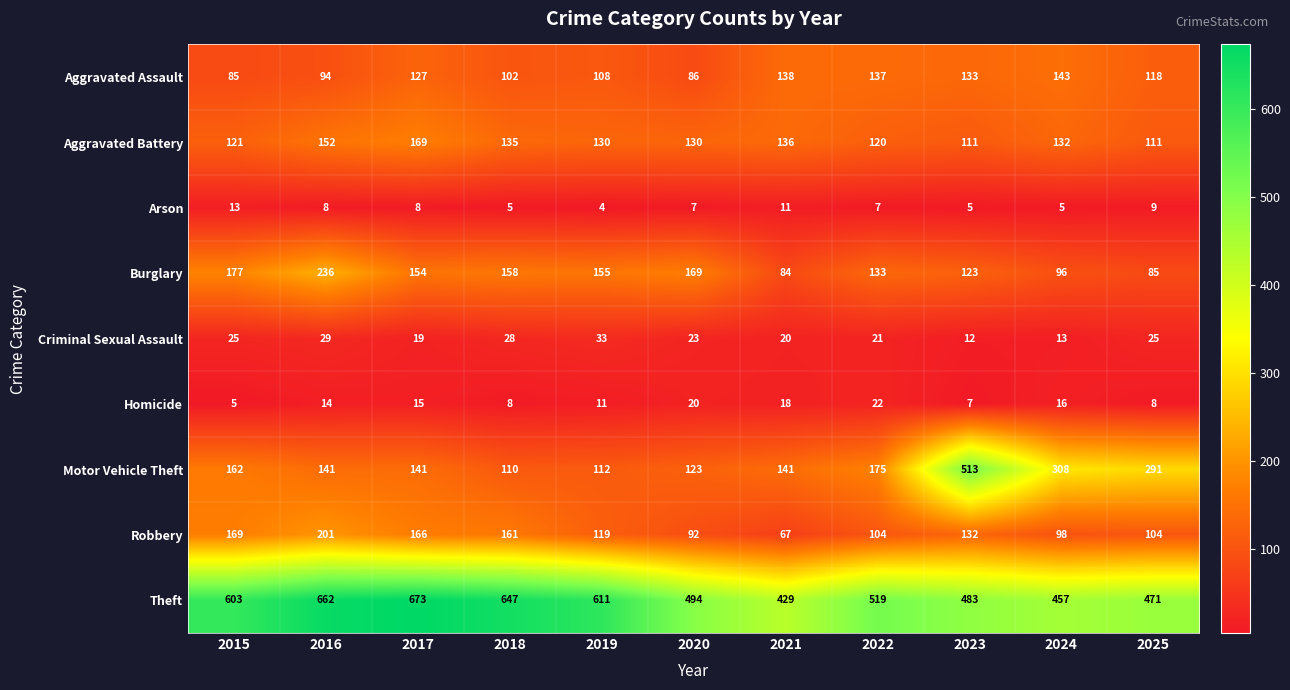

At how many categories does at least one series exceed 383?

11